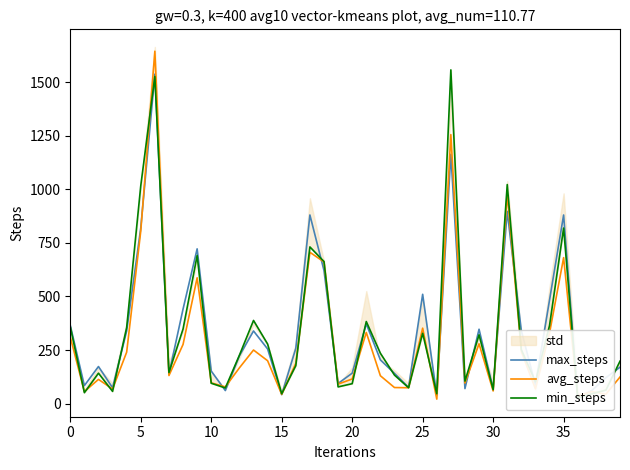

Which category has the highest value in the min_steps series?

27